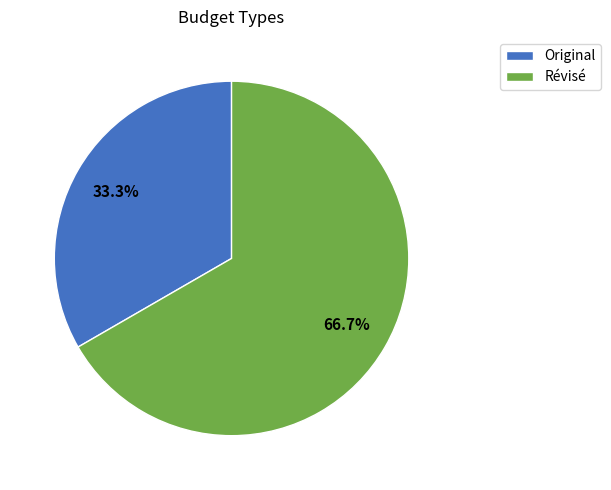

True or false: Original accounts for 33% of the total.

True